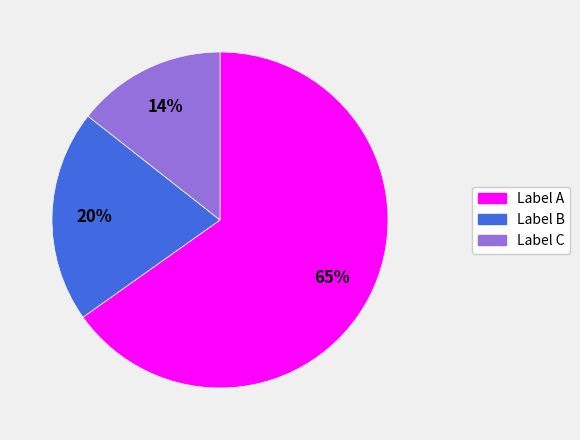

To the nearest percent, what is the average slice percentage?

33%